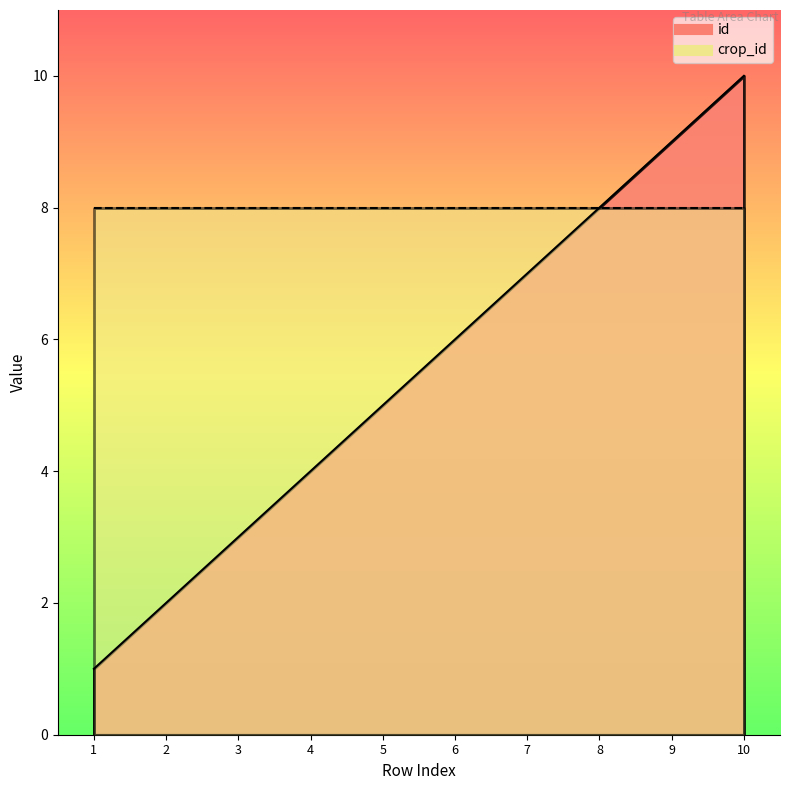

True or false: the data shows 1 at 1.

True